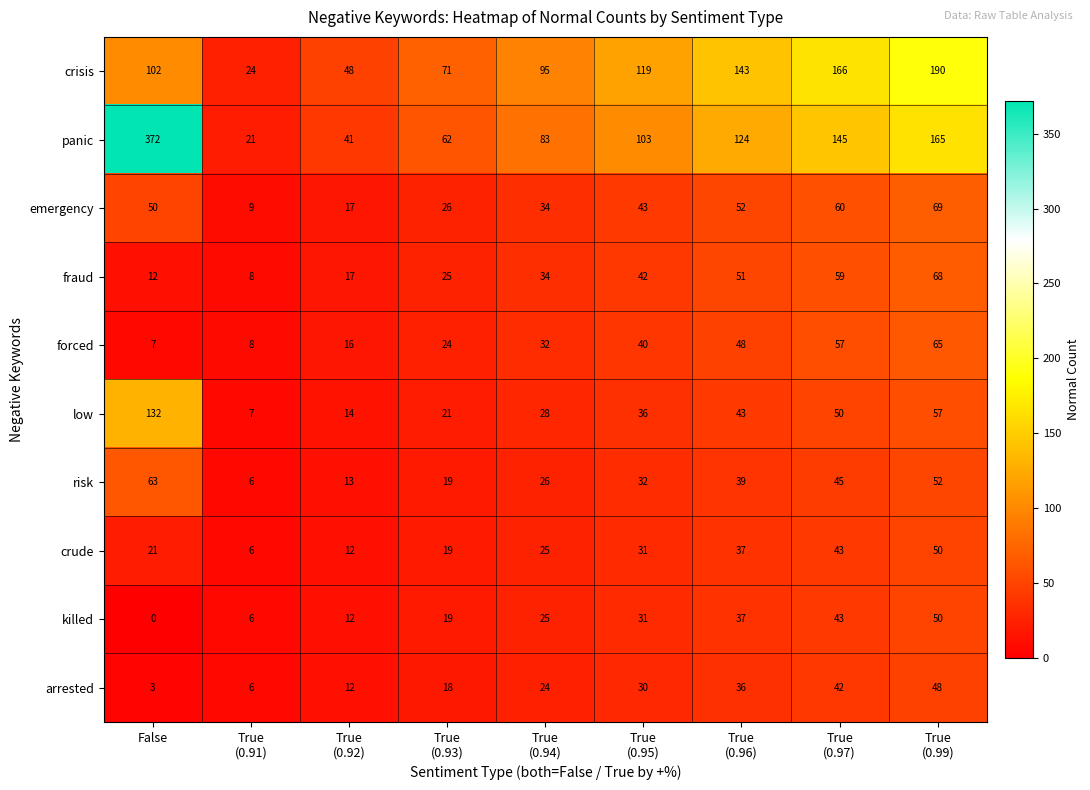

True or false: crude has a value of 7 at False.

False